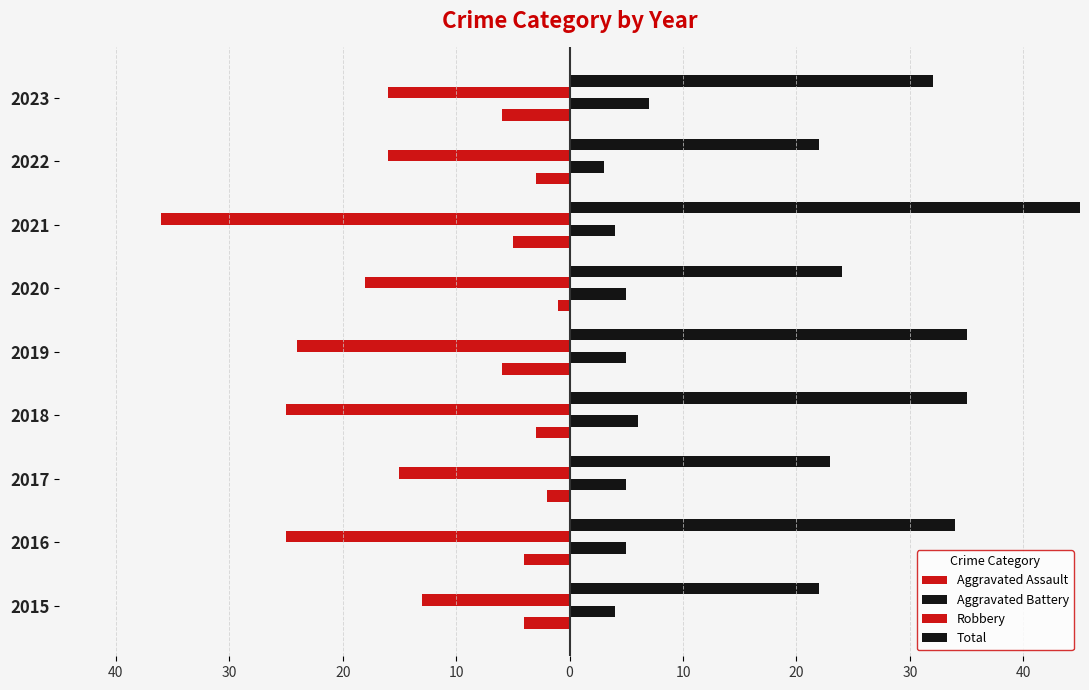

What is the maximum value shown in the chart?

45